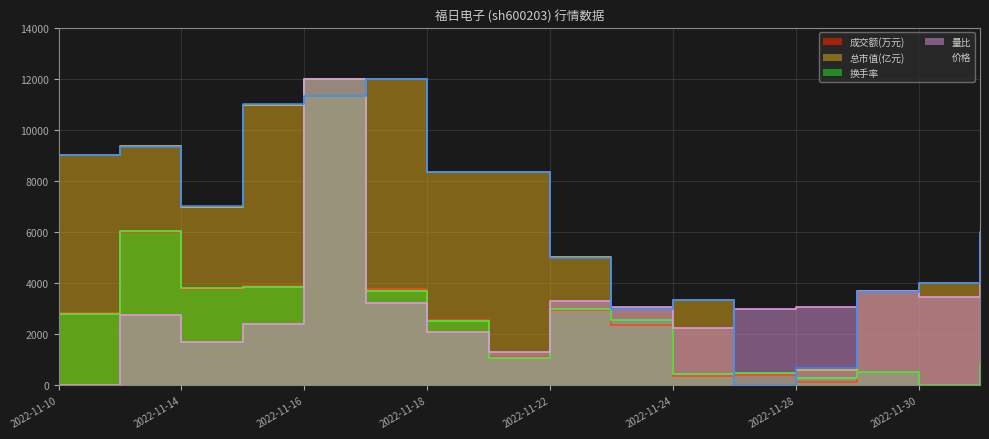

What is the label of the 13th point from the left?

2022-11-28